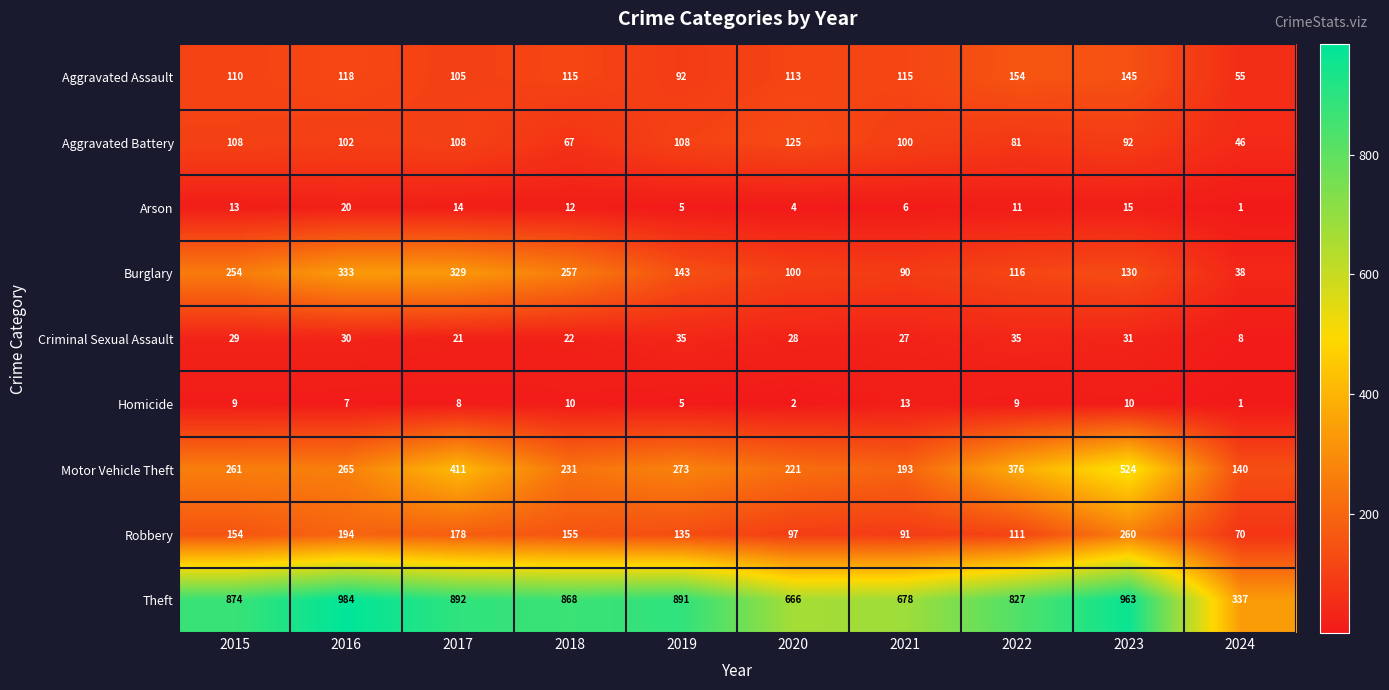

Read the Aggravated Assault value at 2022.

154